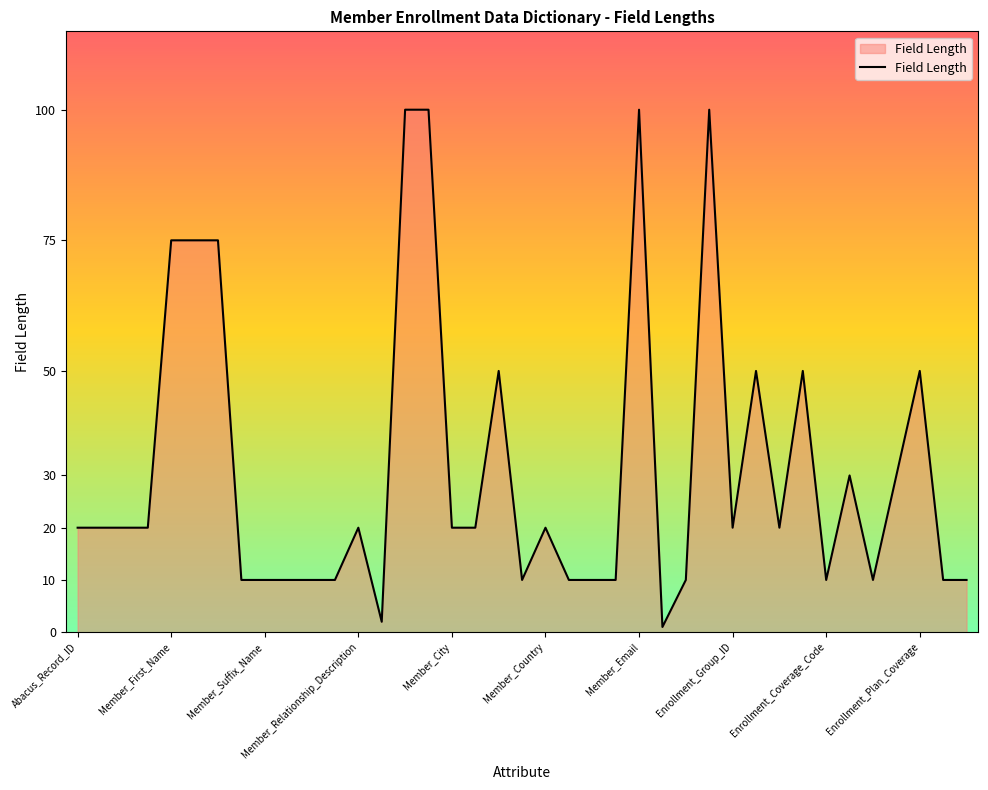

What is the difference between the maximum and minimum values?

99